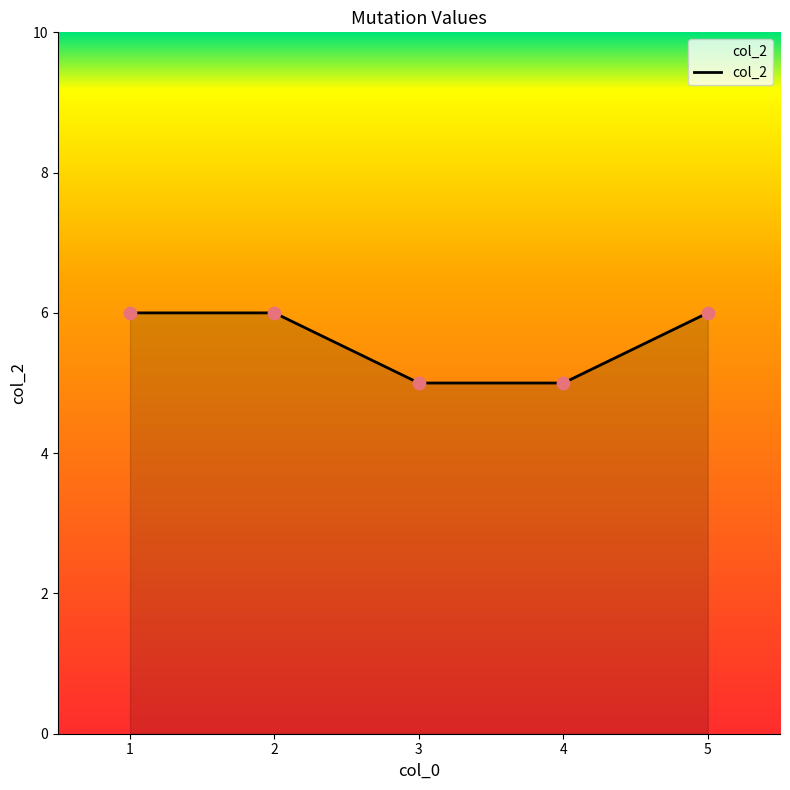

What is the change in value from 2 to 3?

-1